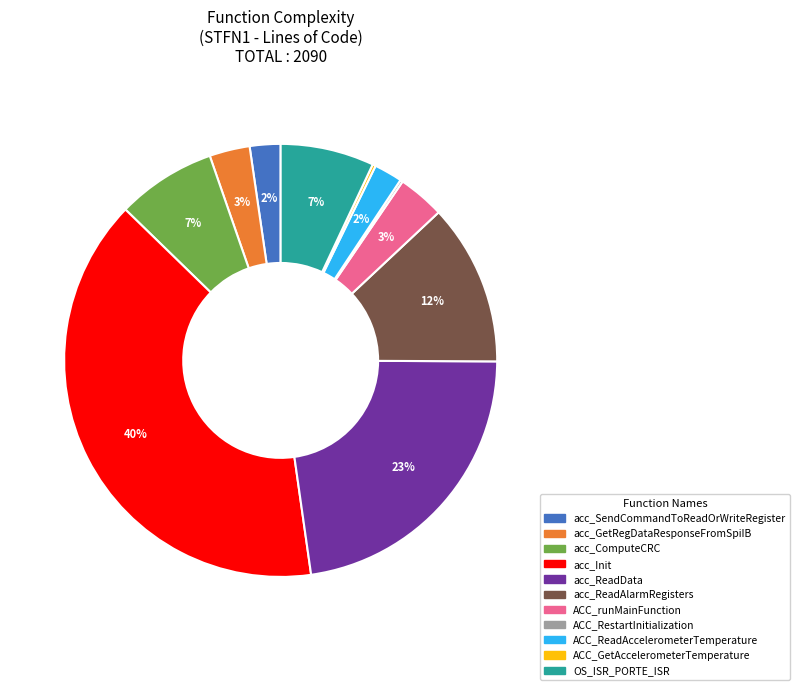

Which has a higher value, acc_ComputeCRC or acc_SendCommandToReadOrWriteRegister?

acc_ComputeCRC